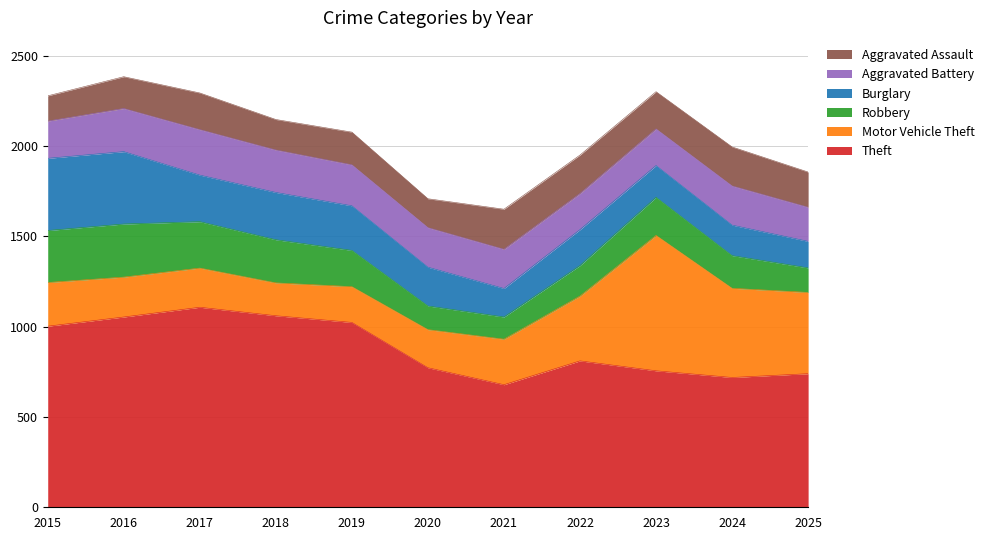

The value of Burglary at 2022 is 199. True or false?

True